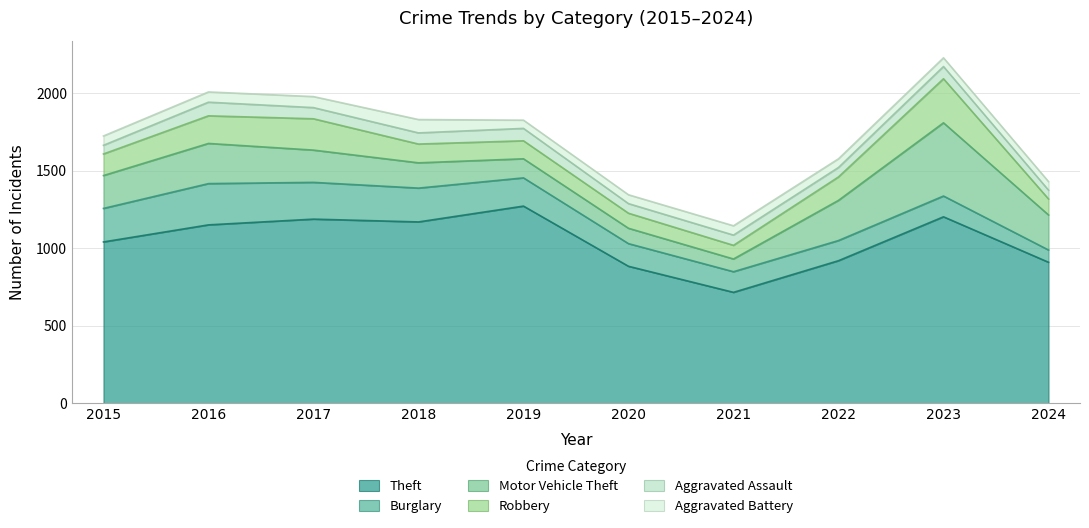

Which category has the highest value in the Burglary series?

2016